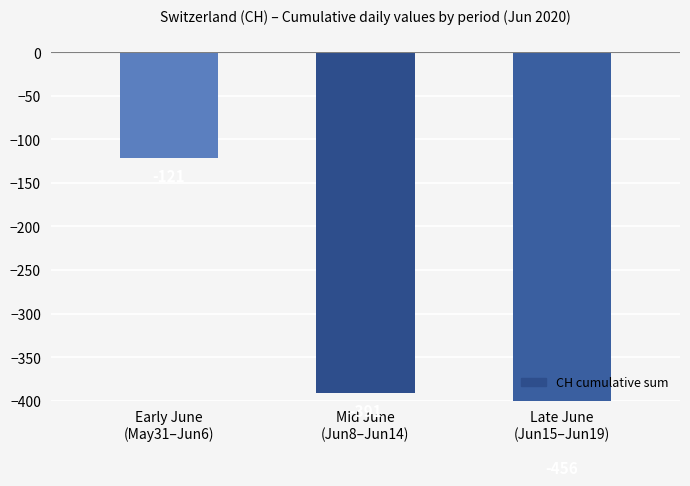

At which label is the value closest to -288?

Mid June
(Jun8–Jun14)